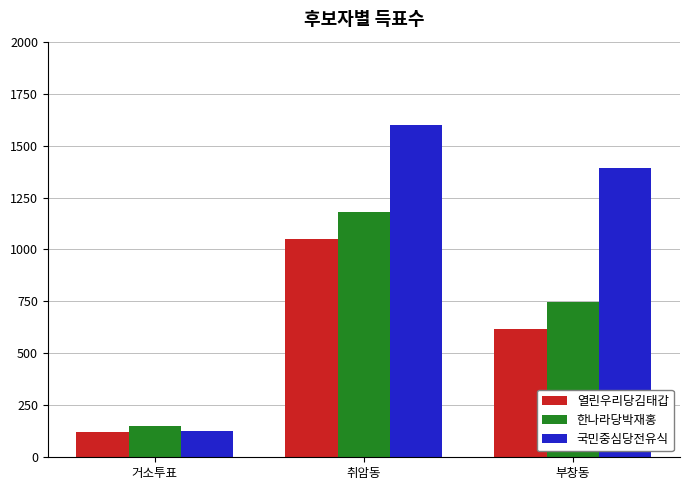

What is the label of the 1st bar from the right?

부창동